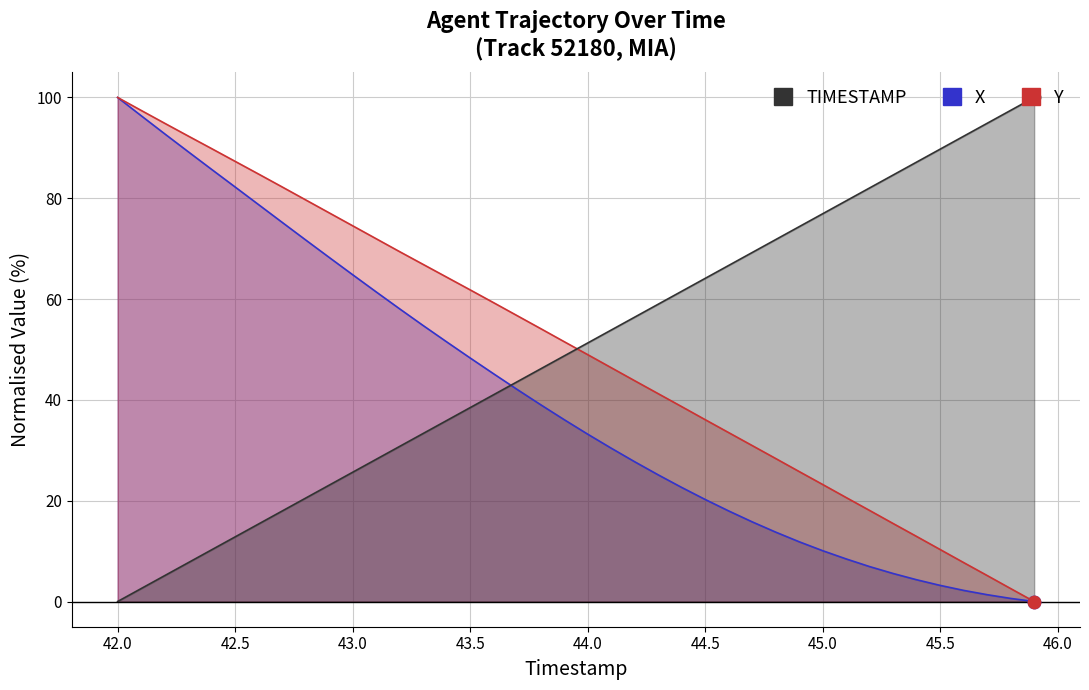

Which series has the widest spread of Y values?

X